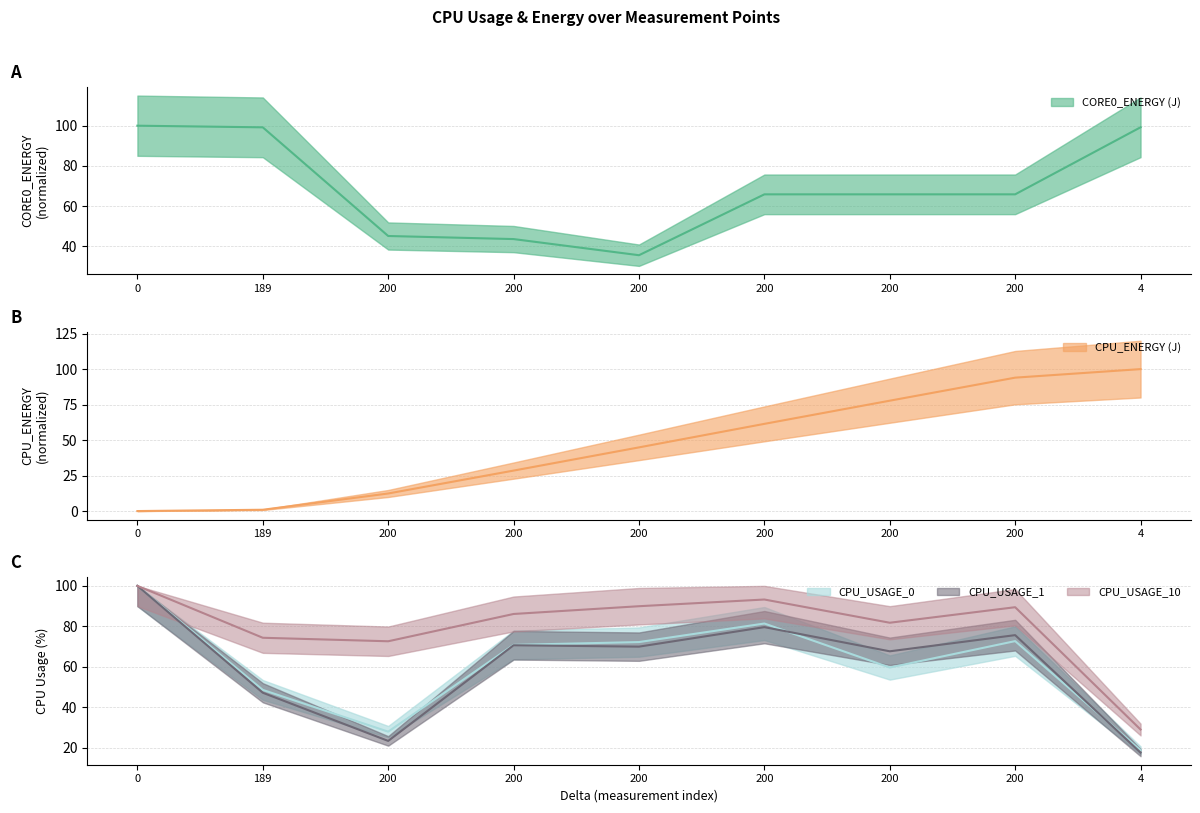

Does the chart display data point markers on the line(s)?

No